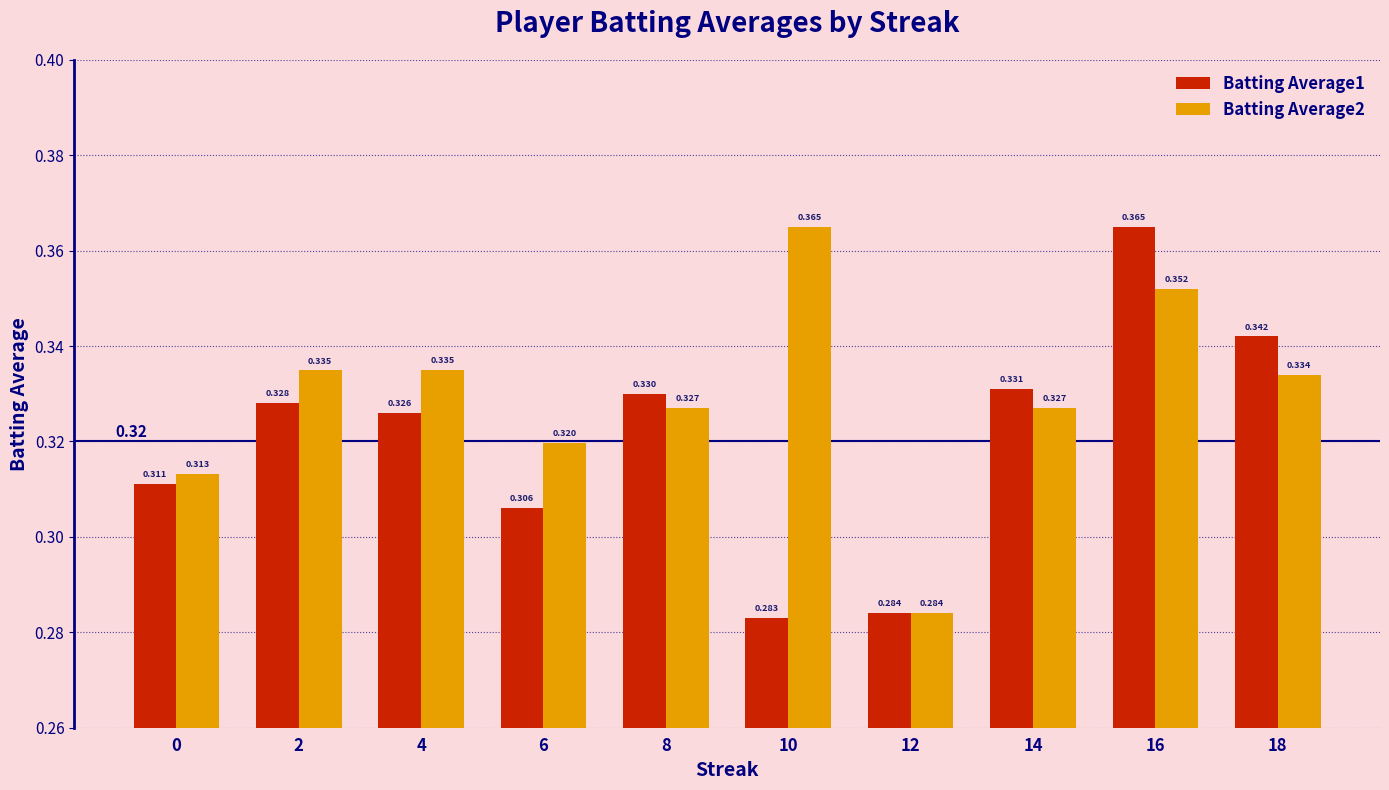

Is the value of Batting Average2 at 16 greater than the value of Batting Average1 at 4?

Yes